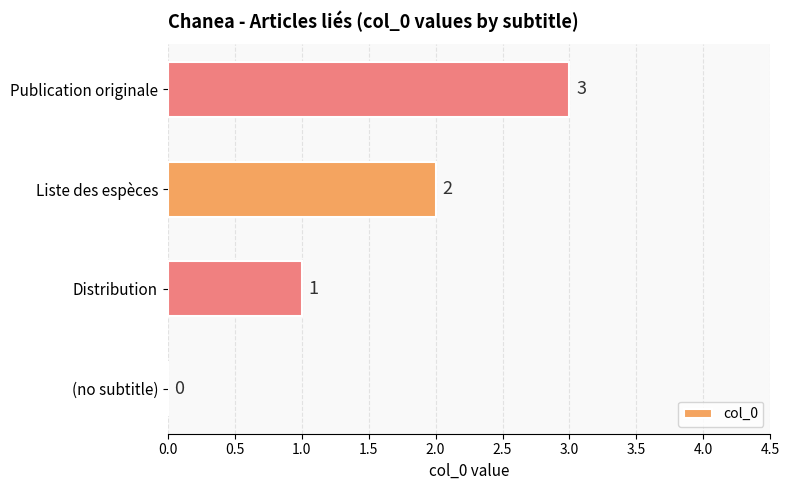

Which category has the highest value across all series?

Publication originale